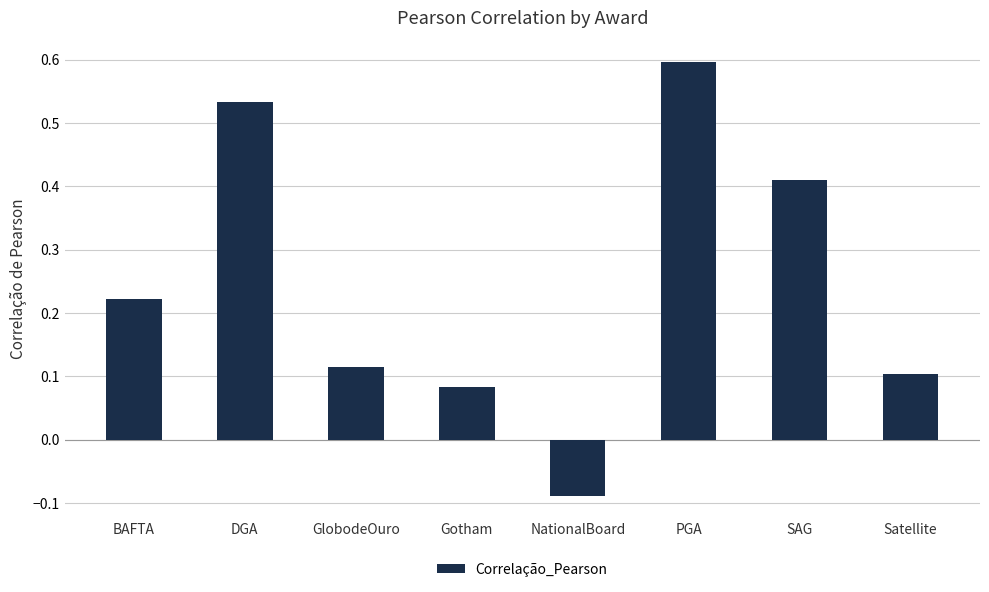

Does the chart contain stacked bars?

No